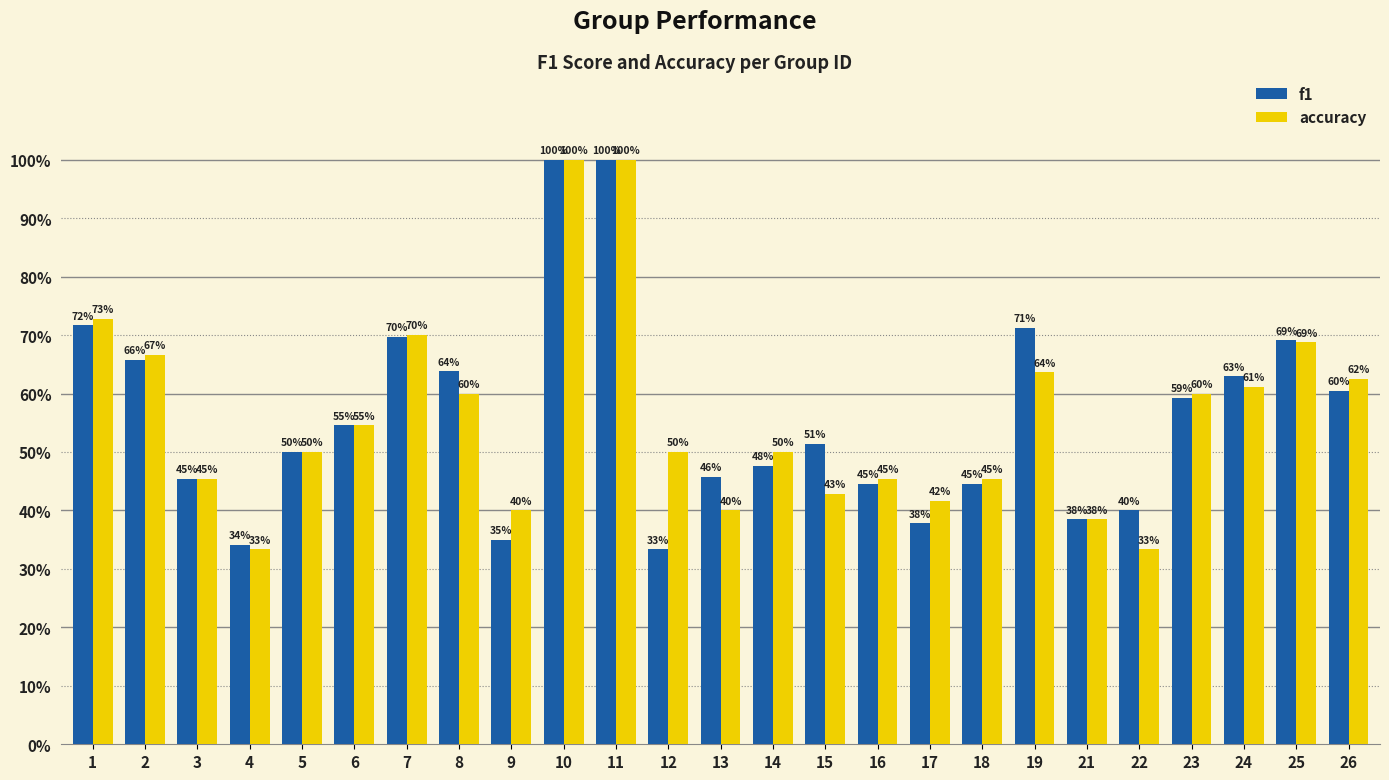

Are the bars horizontal?

No